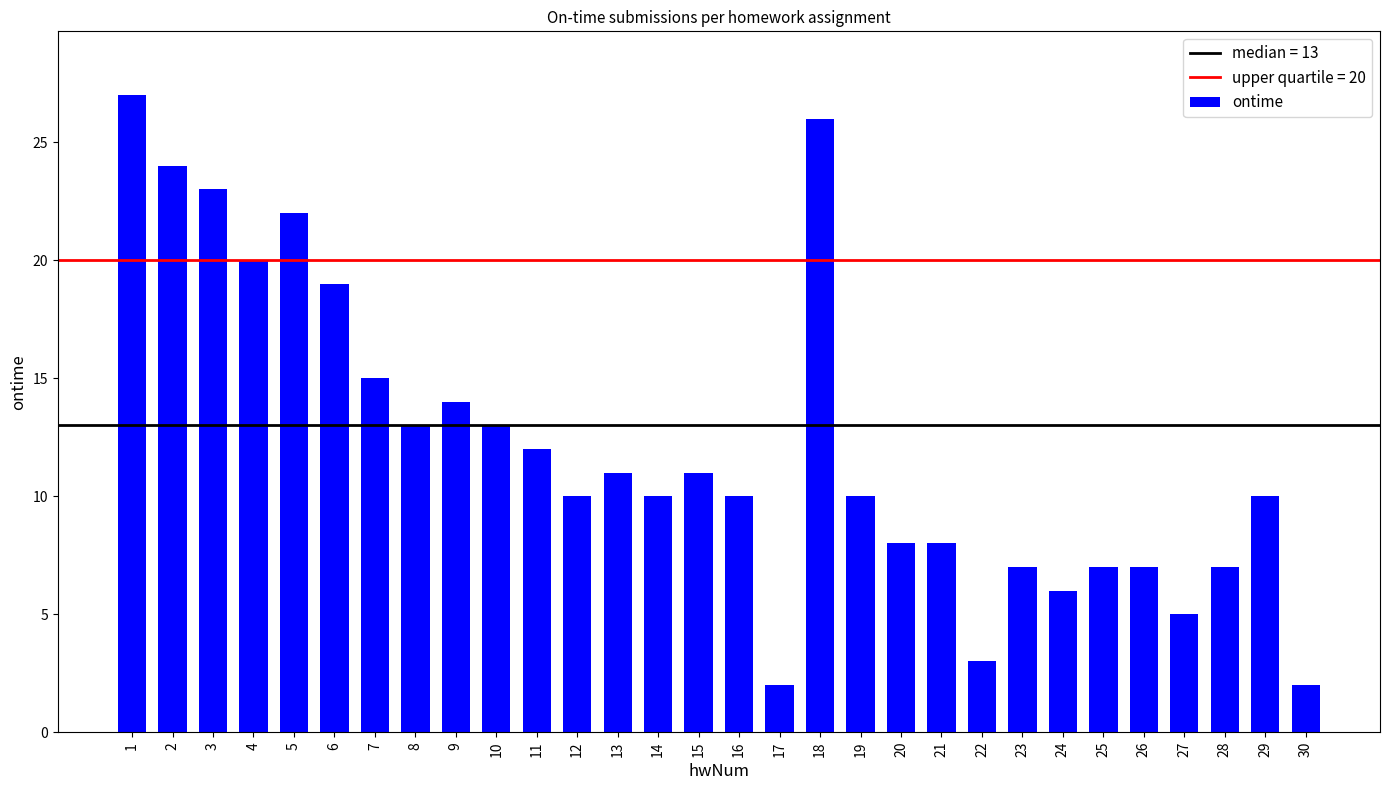

What value does the data have at 15, to the nearest 5?

10